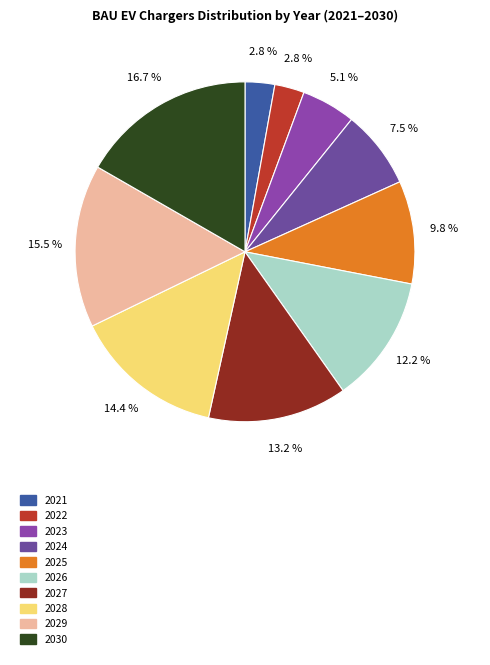

Count the number of slices in the pie.

10